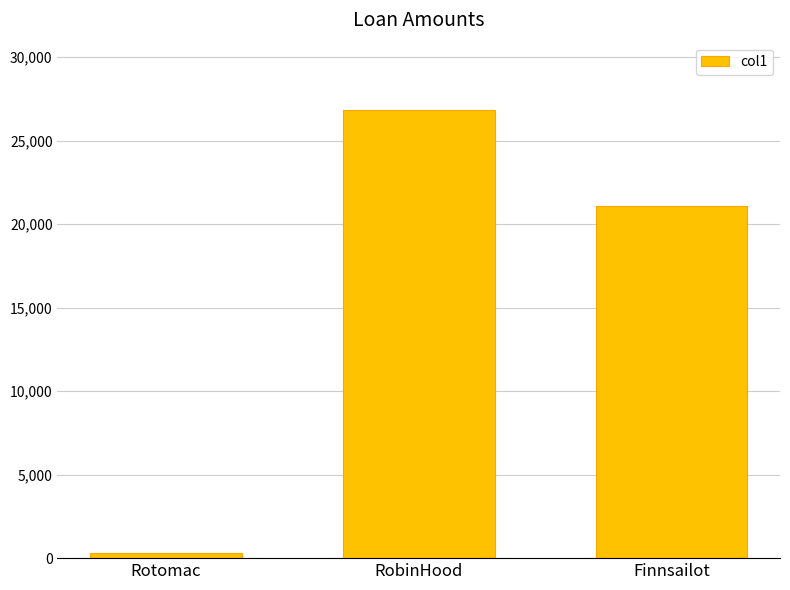

What is the value of the 2nd bar from the left?

26843.6